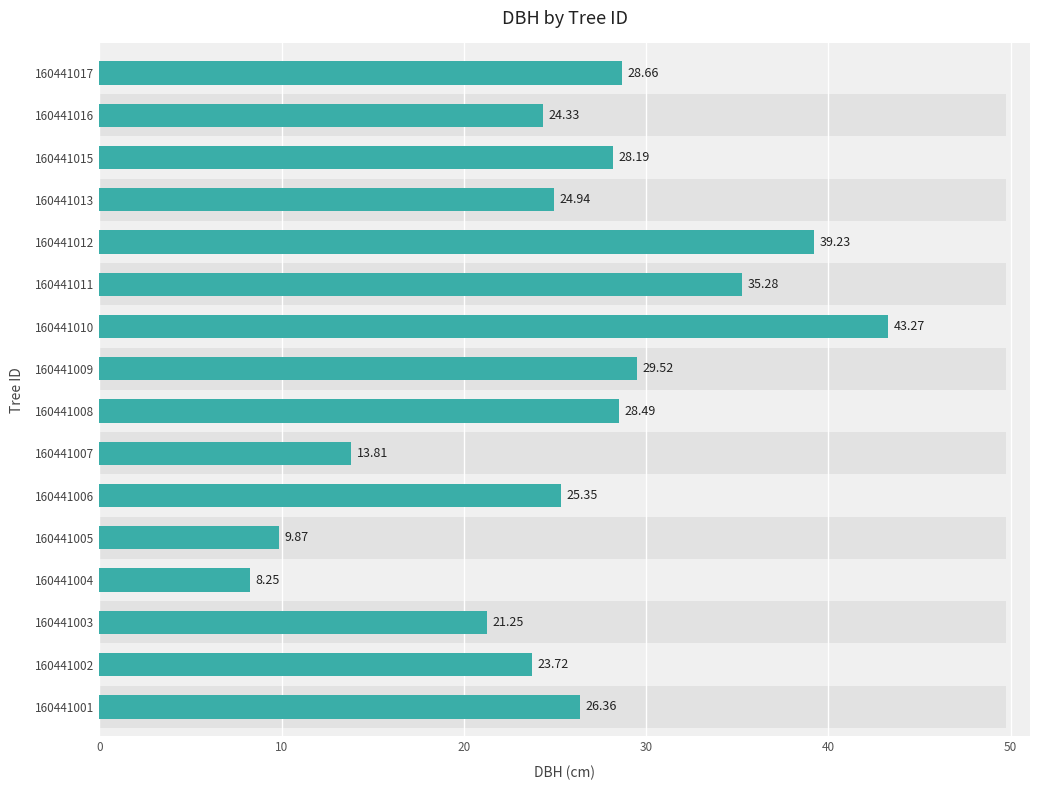

What is the minimum value shown in the chart?

8.2